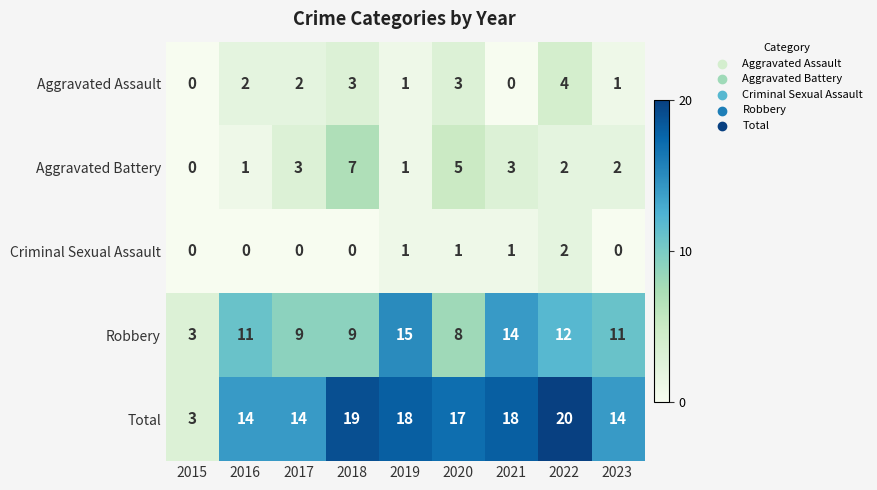

Is it true that Criminal Sexual Assault equals 2 at 2020?

False